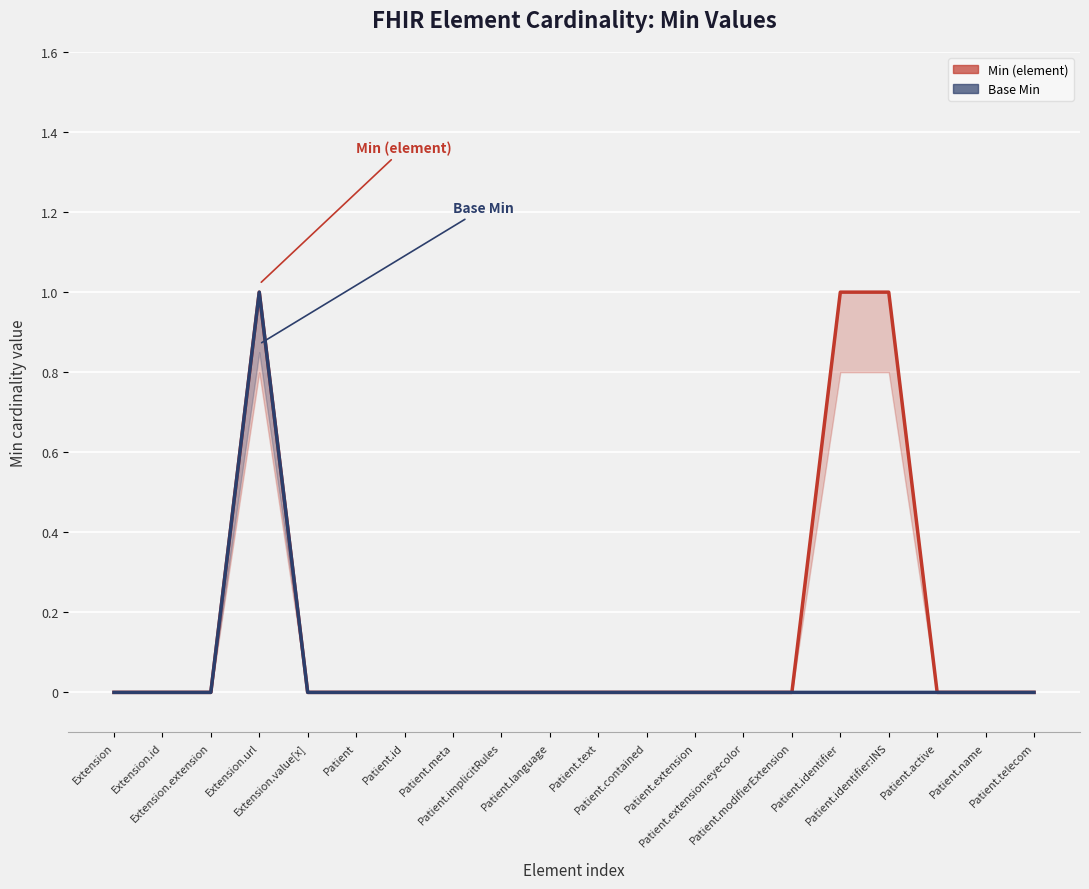

What is the difference between the second highest and minimum values in the Min (element) series?

1